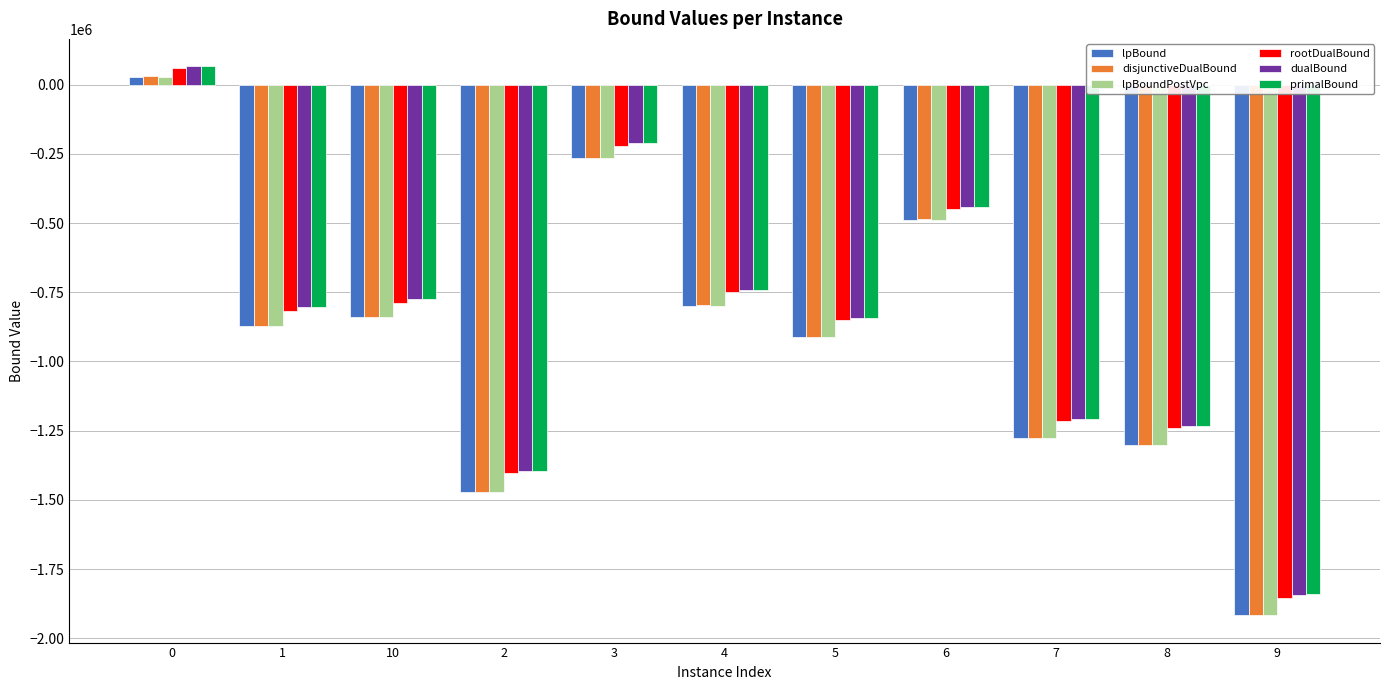

Is the value of disjunctiveDualBound at 2 greater than the value of lpBound at 5?

No